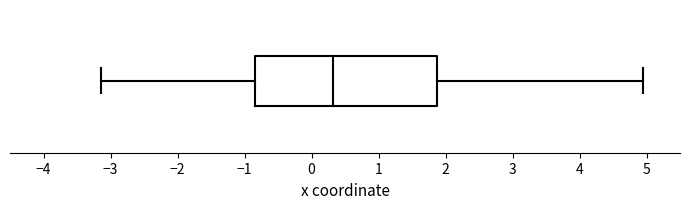

Transcribe this box plot: give where the median line is, the range the box spans, and where the two whiskers end, as read against the x-axis. The values are not printed on the chart, so give them approximately, as read against the axis.

median 0.3, box -0.8 to 1.9, whiskers -3.1 to 4.9